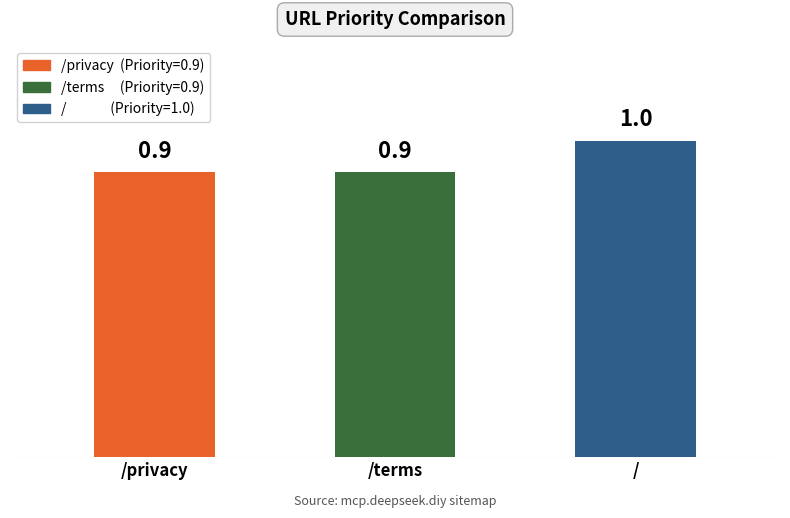

What is the smallest value displayed?

0.9